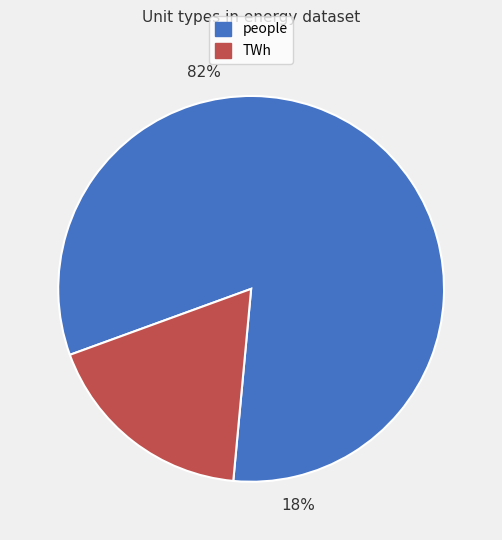

To the nearest percent, what portion does TWh represent?

18%